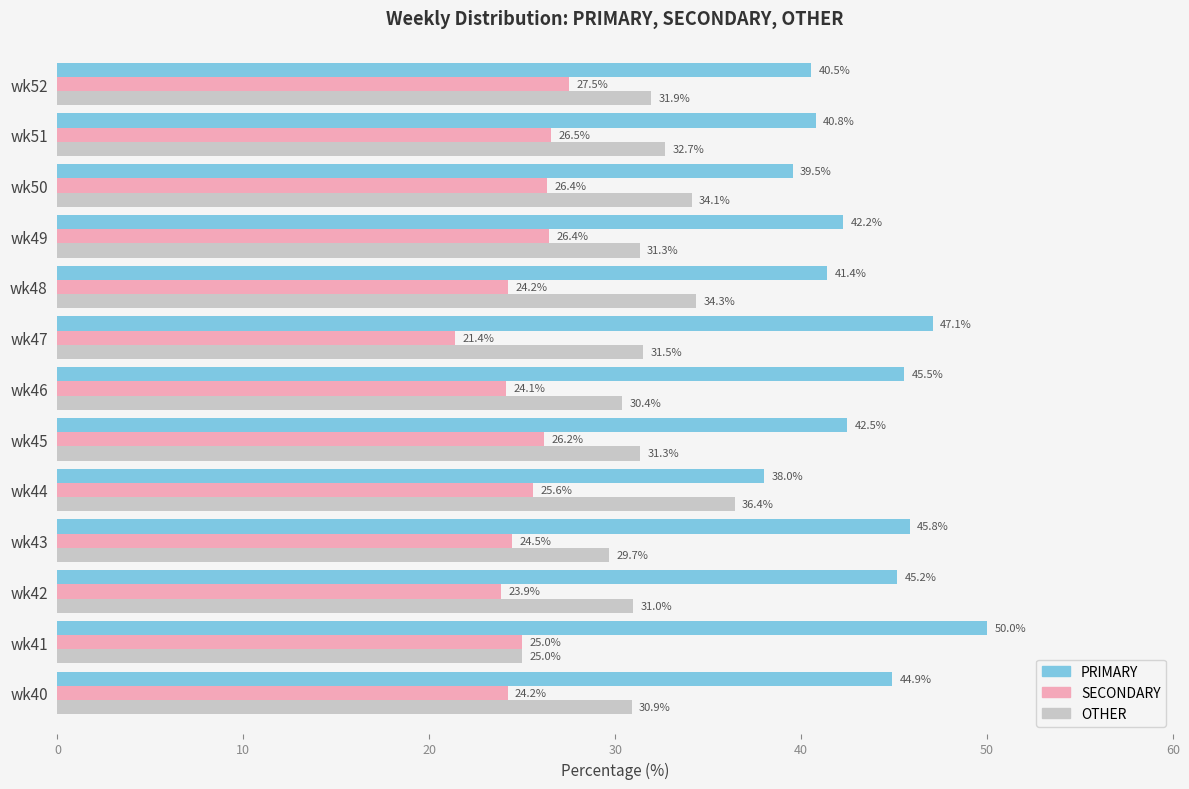

Which series has the largest total across all categories?

PRIMARY